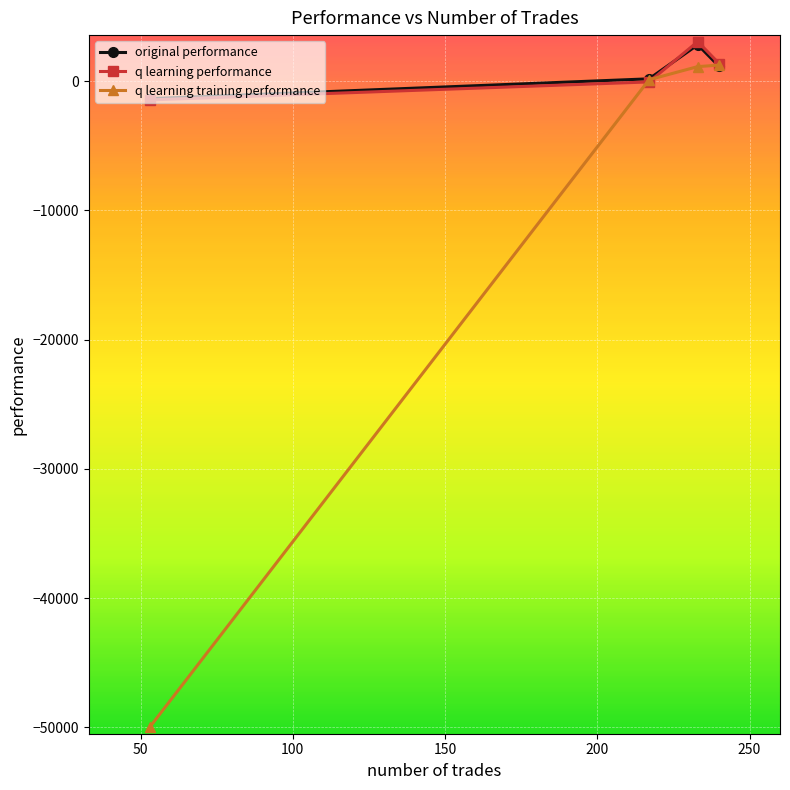

What is the smallest value displayed?

-50000.0